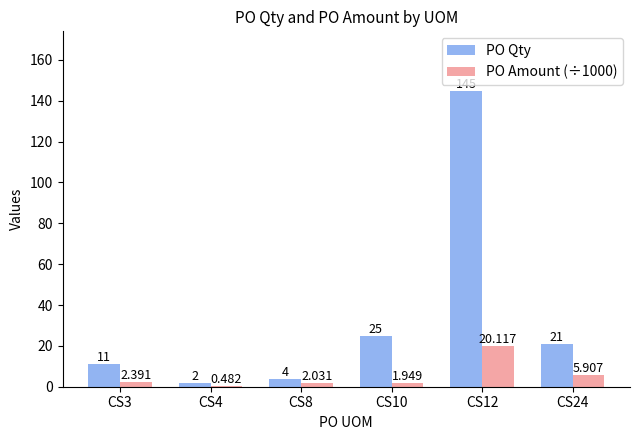

Is the value of PO Amount (÷1000) at CS10 greater than the value of PO Qty at CS4?

No